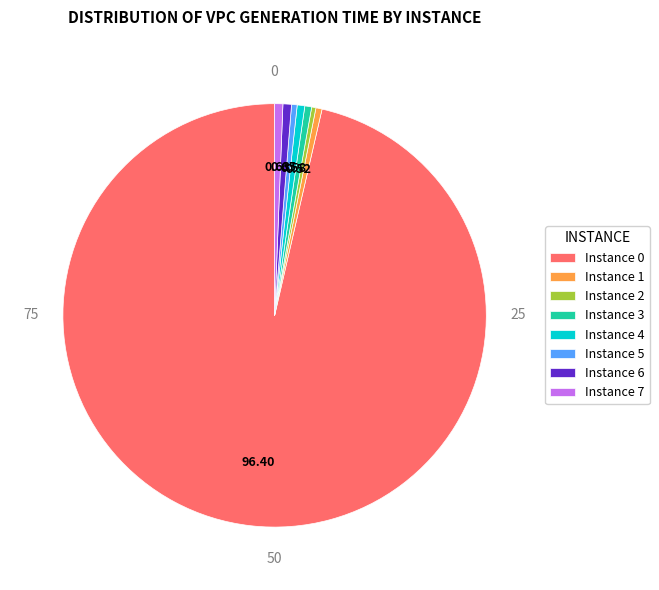

Between Instance 0 and Instance 2, which is larger?

Instance 0